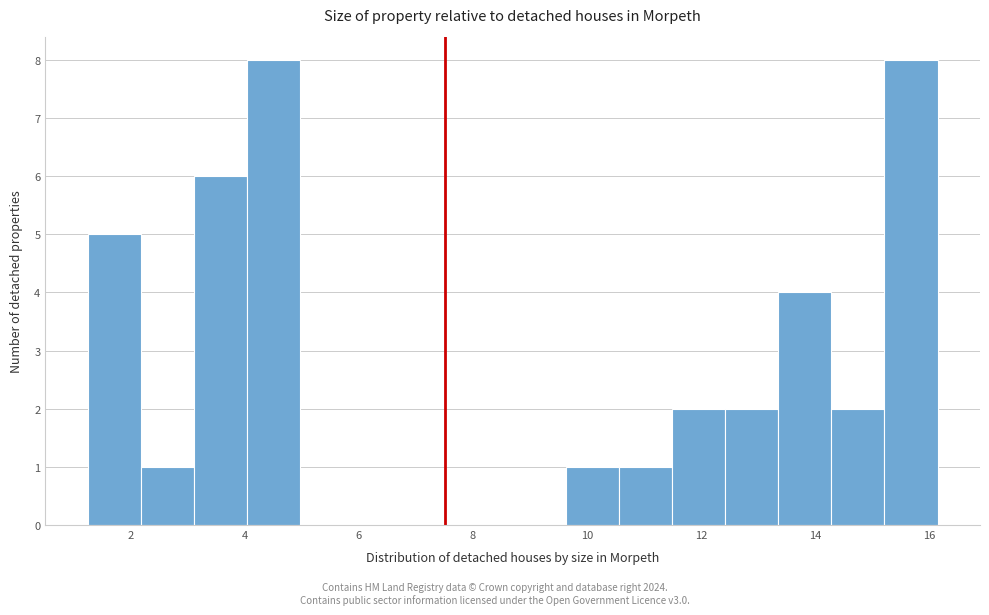

What is the height of the bar covering 10.6 to 11.4 on the x-axis? Neither the bar edges nor the heights are printed on the chart, so give them approximately, as read against the axes.

1